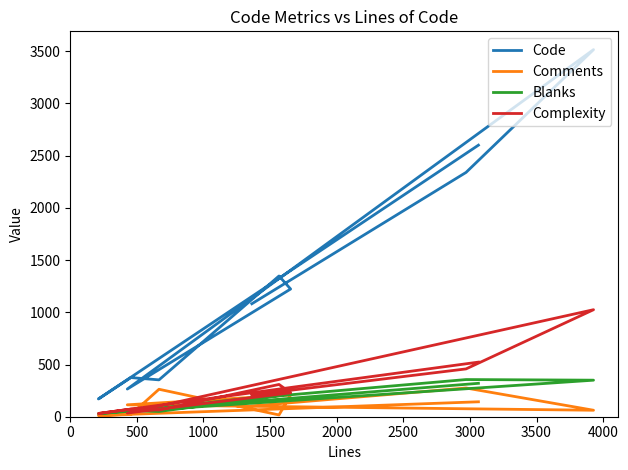

What value does the Blanks series have at 3500, to the nearest 5?

350